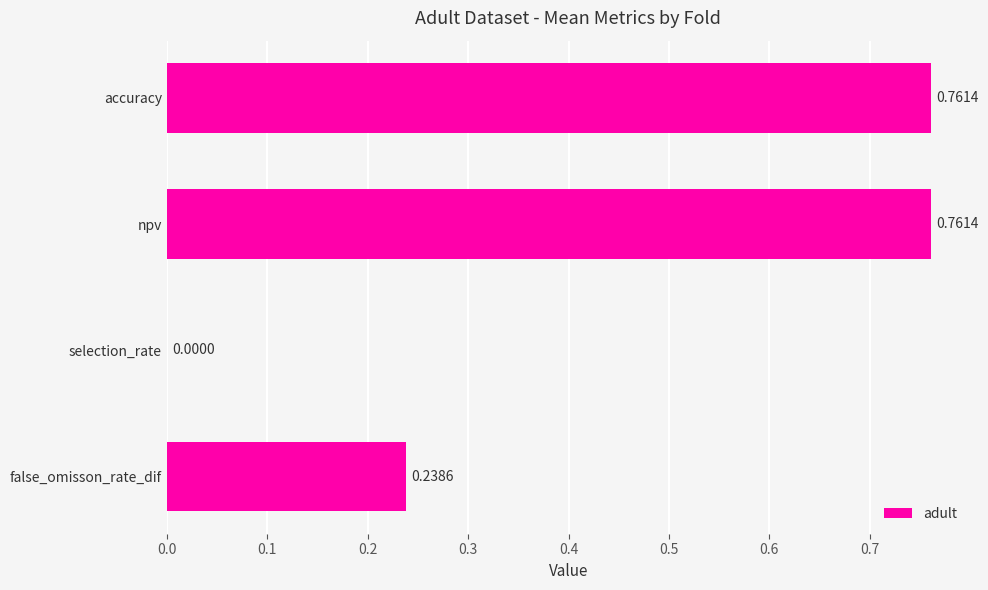

Between accuracy and selection_rate, which is larger?

accuracy